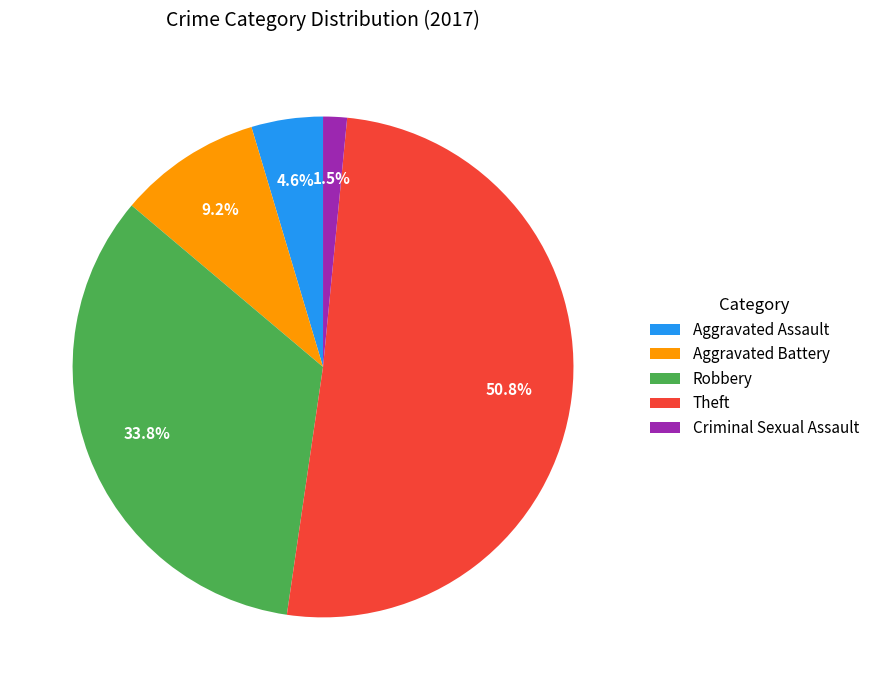

To the nearest percent, what is the average slice percentage?

20%